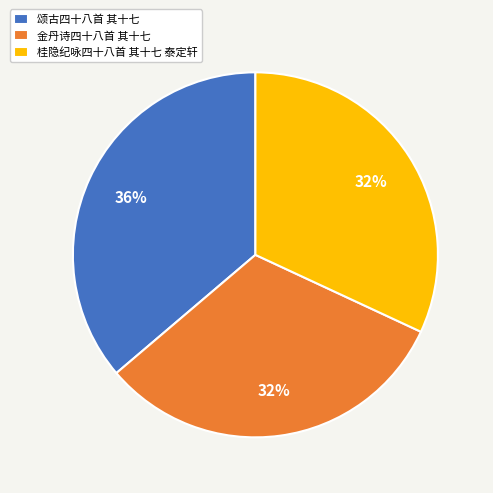

To the nearest percent, what is the average slice percentage?

33%